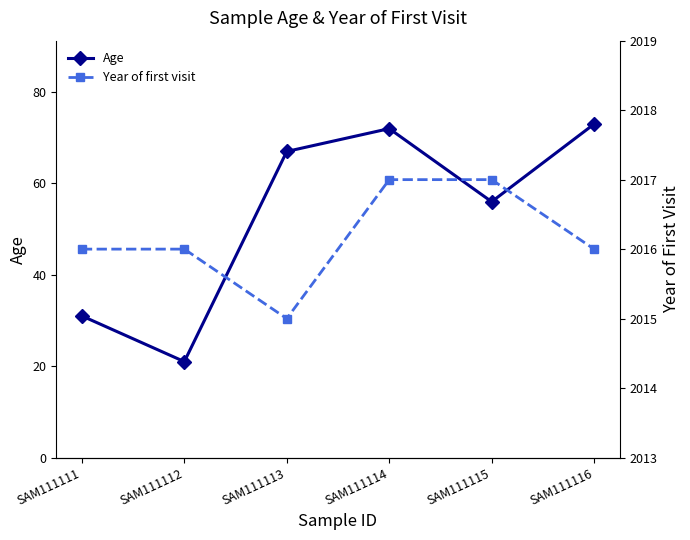

What is the sum of all Age values?

320